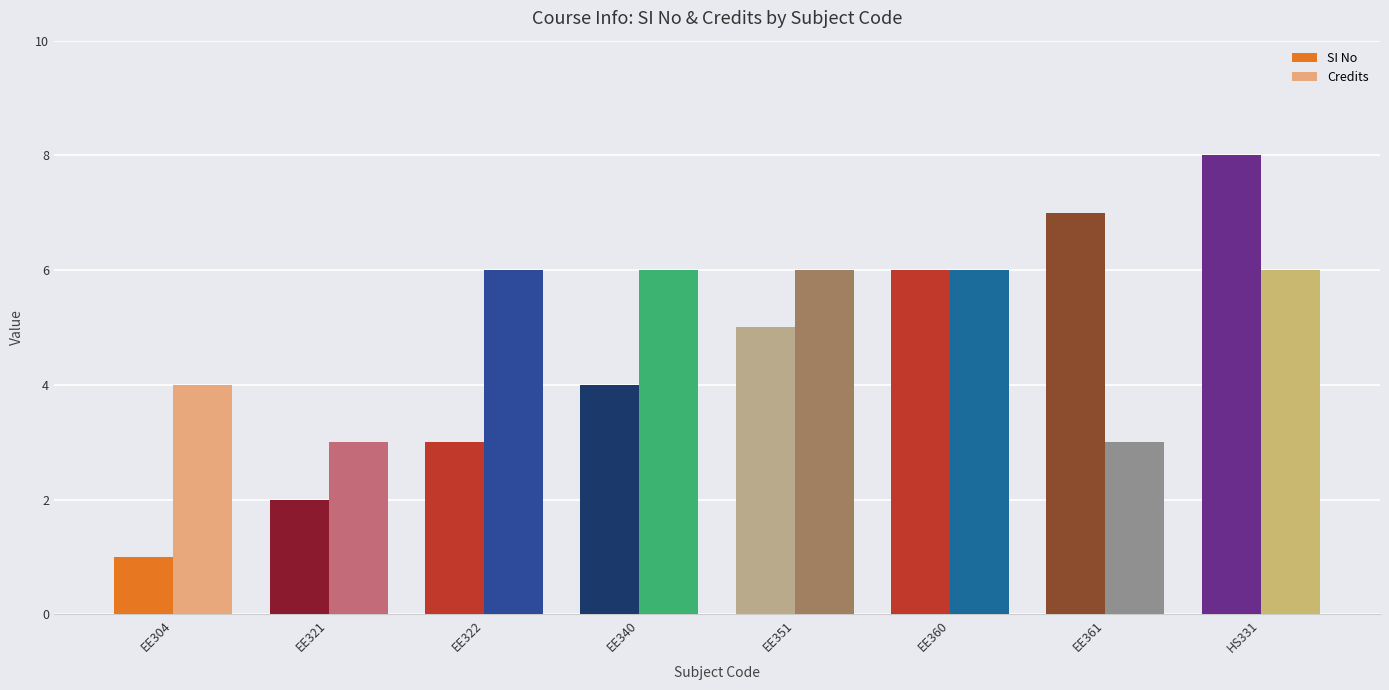

What is the difference between the Credits values at HS331 and EE321?

3